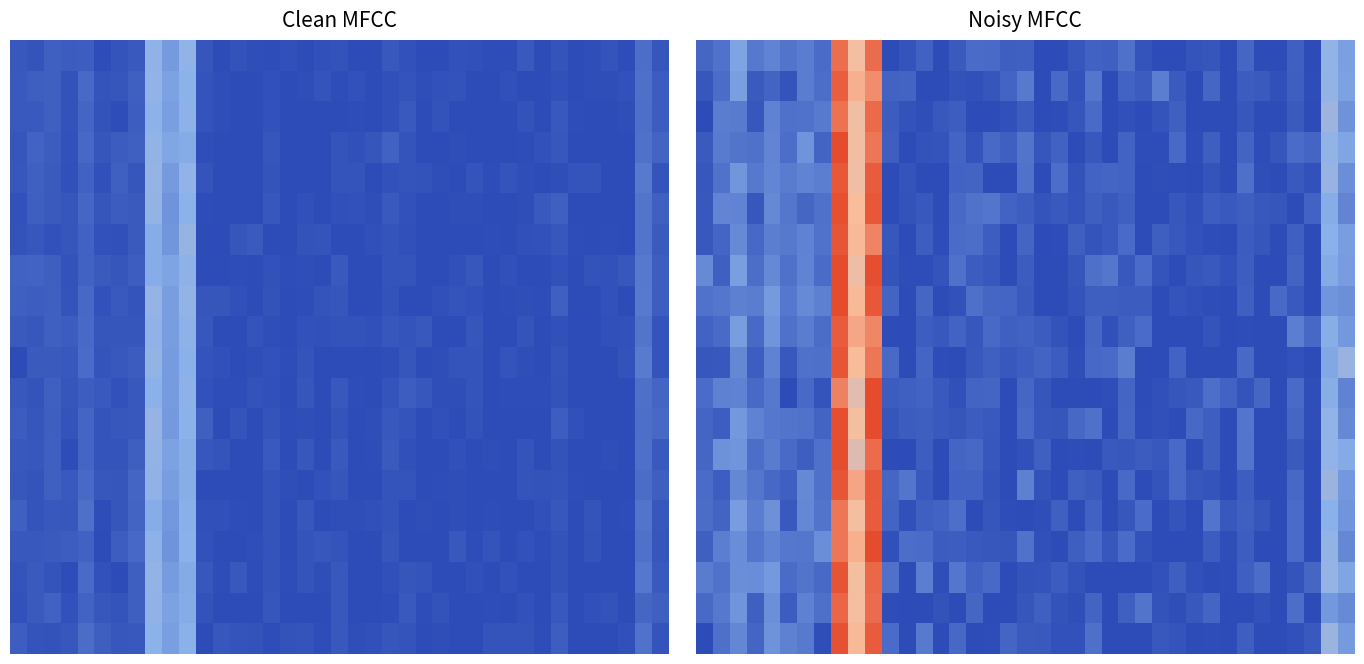

What is the total value across all series at 16?

154.7